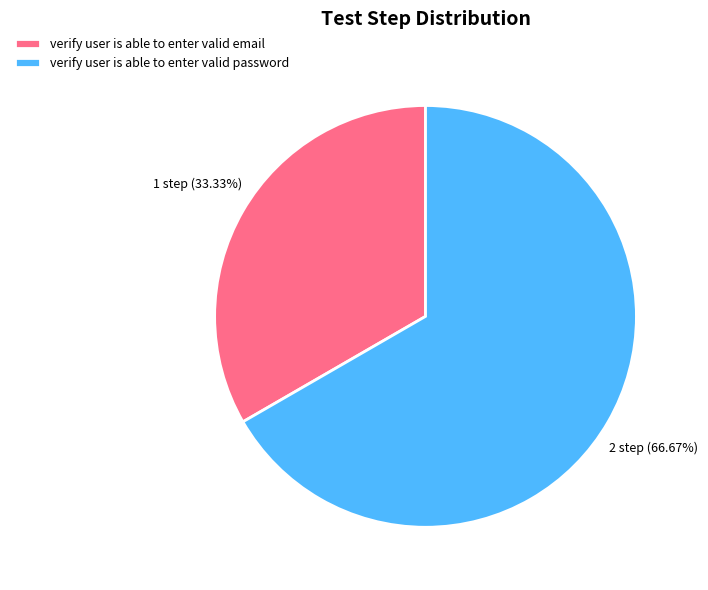

To the nearest percent, what is the average slice percentage?

50%